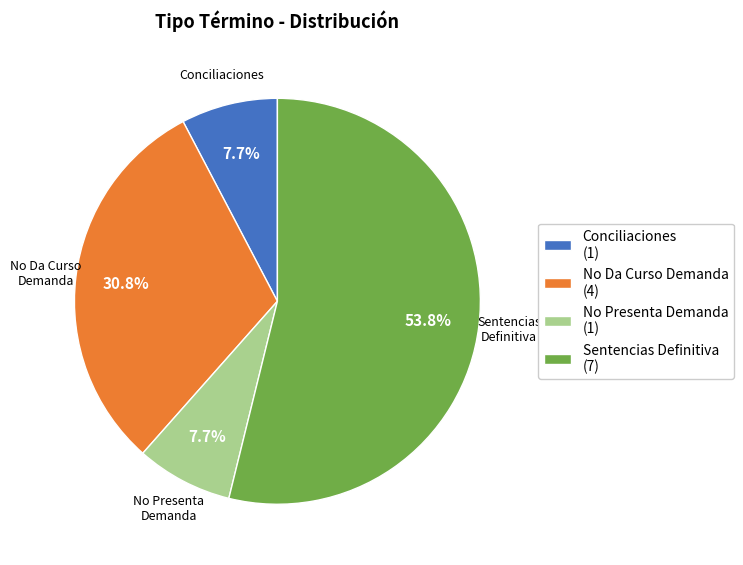

What is the majority slice?

Sentencias Definitiva (7)